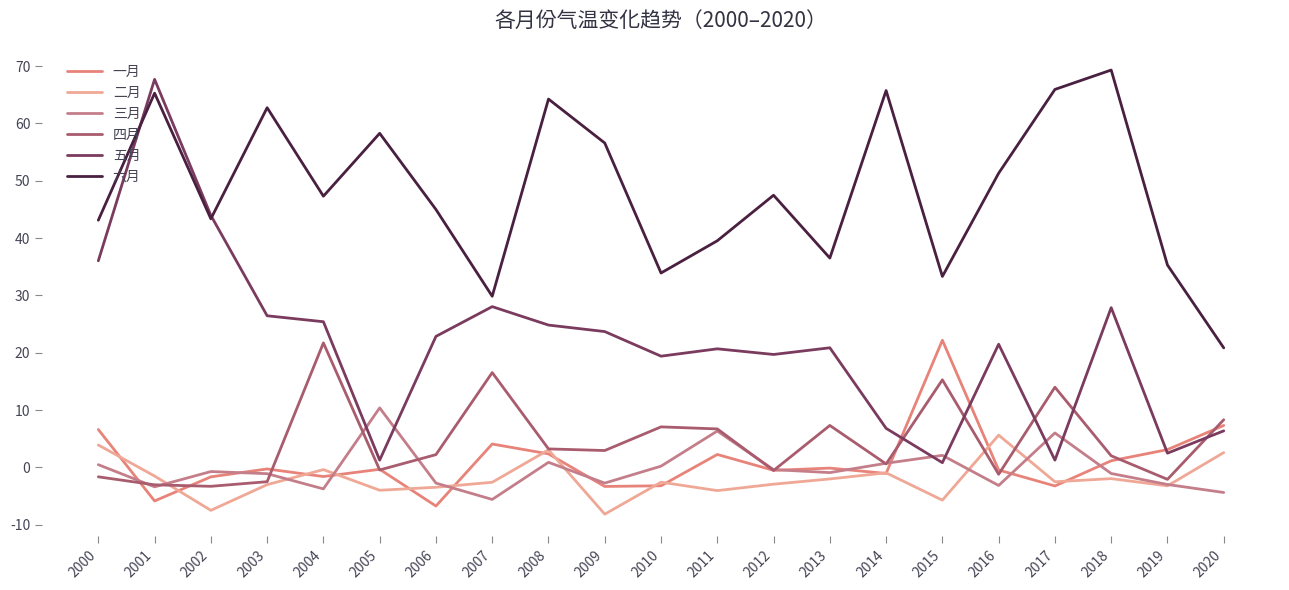

How many lines are shown in the chart?

6